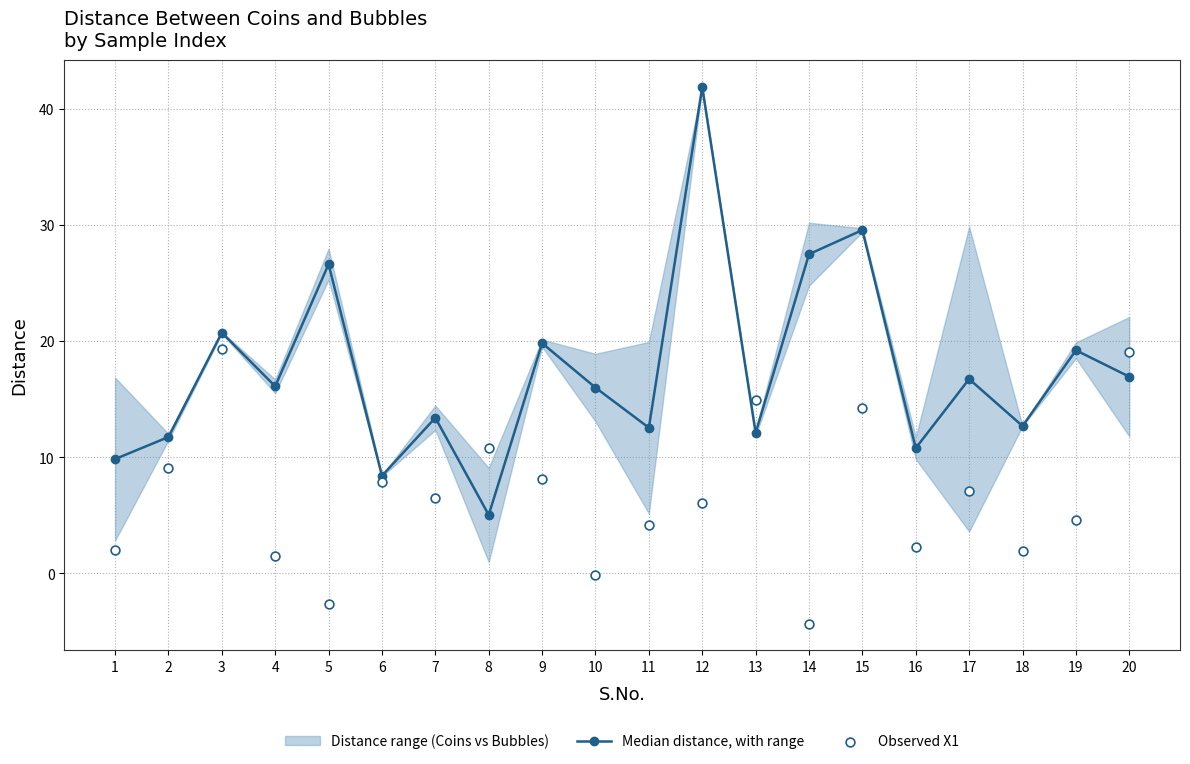

The Median distance, with range series shows 20.9 at 10. True or false?

False